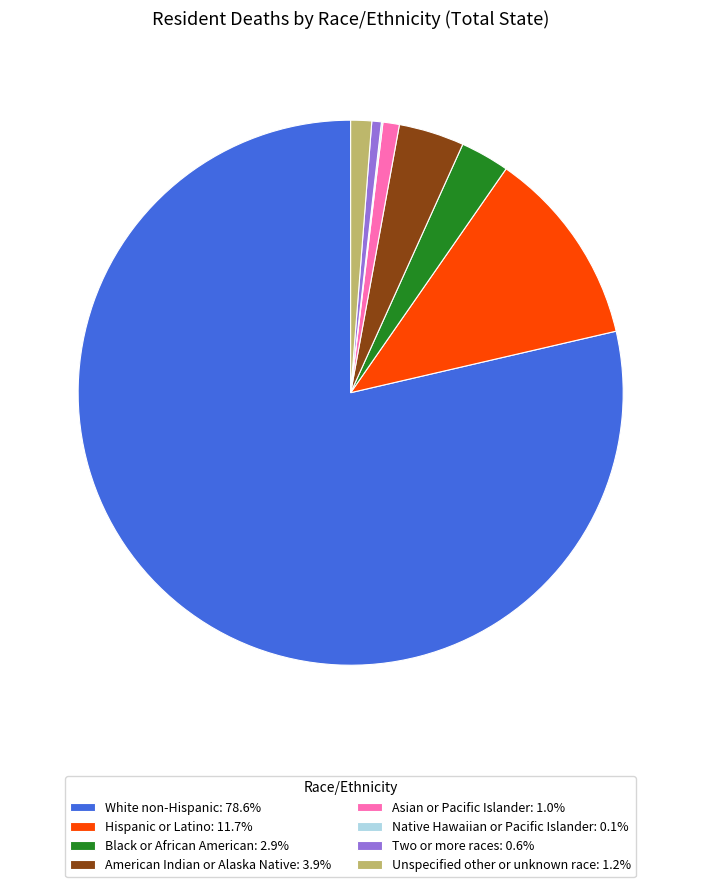

Combined, do American Indian or Alaska Native: 3.9% and Asian or Pacific Islander: 1.0% account for over 50%?

No